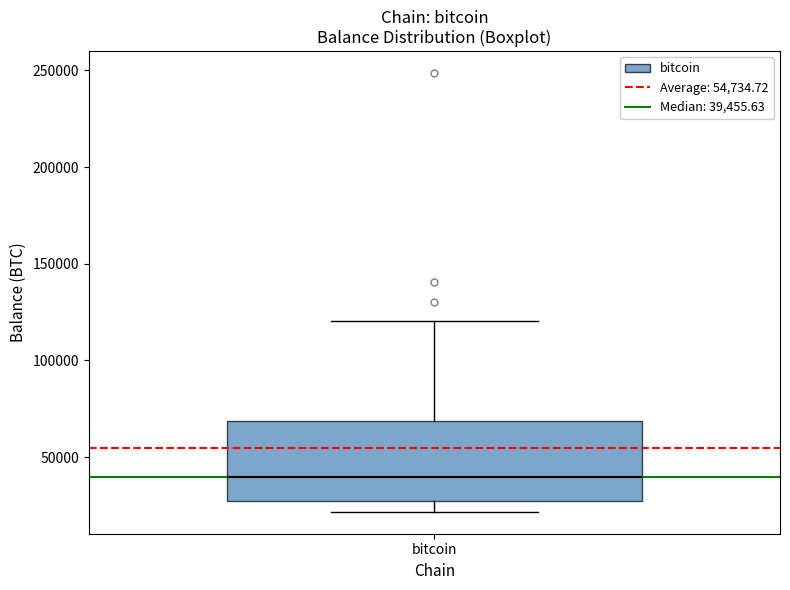

Where does the lower whisker of the box for bitcoin end on the y-axis? The values are not printed on the chart, so give them approximately, as read against the axis.

20000